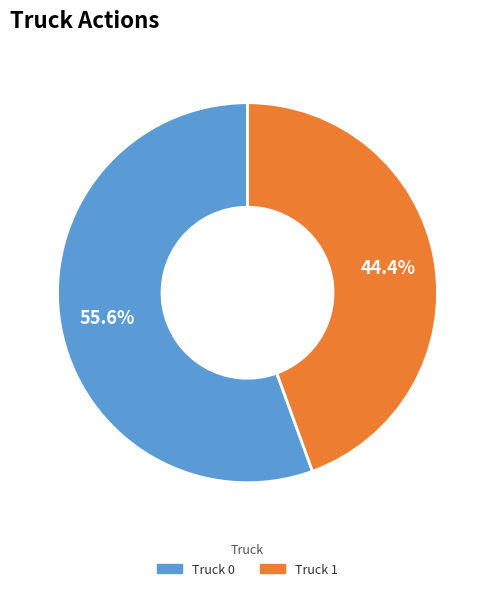

To the nearest percent, what portion does Truck 0 represent?

56%